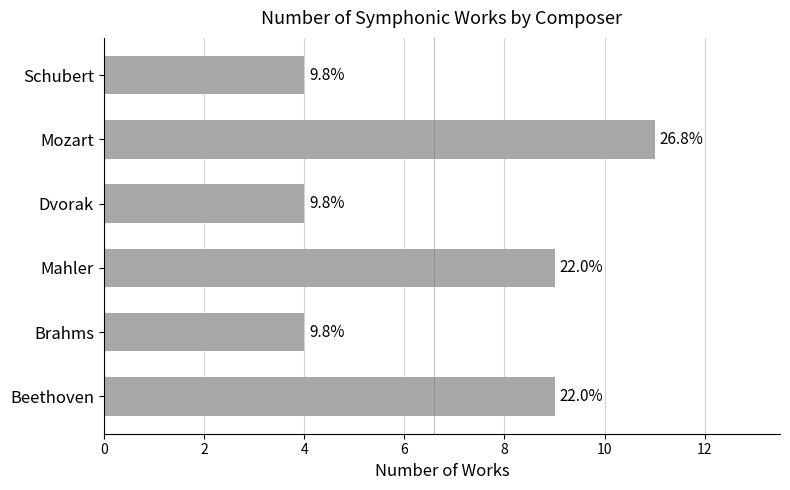

Are the bars horizontal?

Yes